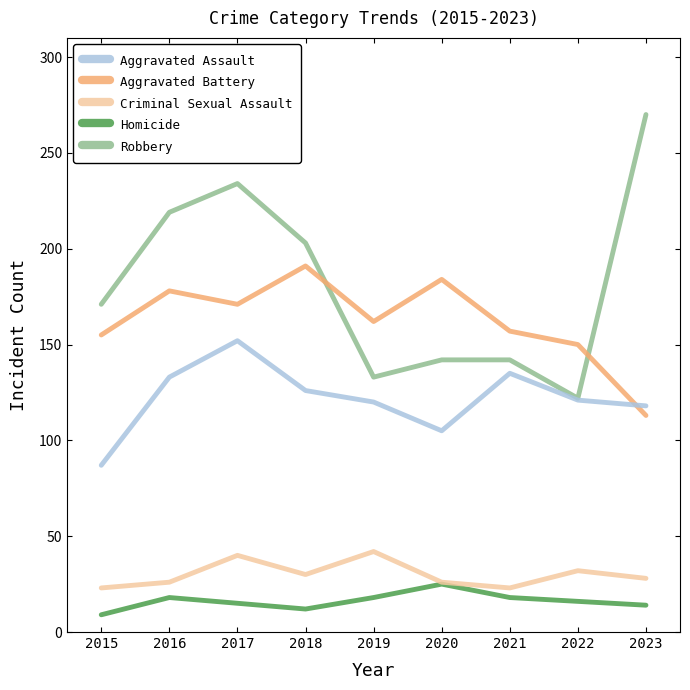

Rank the series by their maximum value, from highest to lowest.

Robbery, Aggravated Battery, Aggravated Assault, Criminal Sexual Assault, Homicide